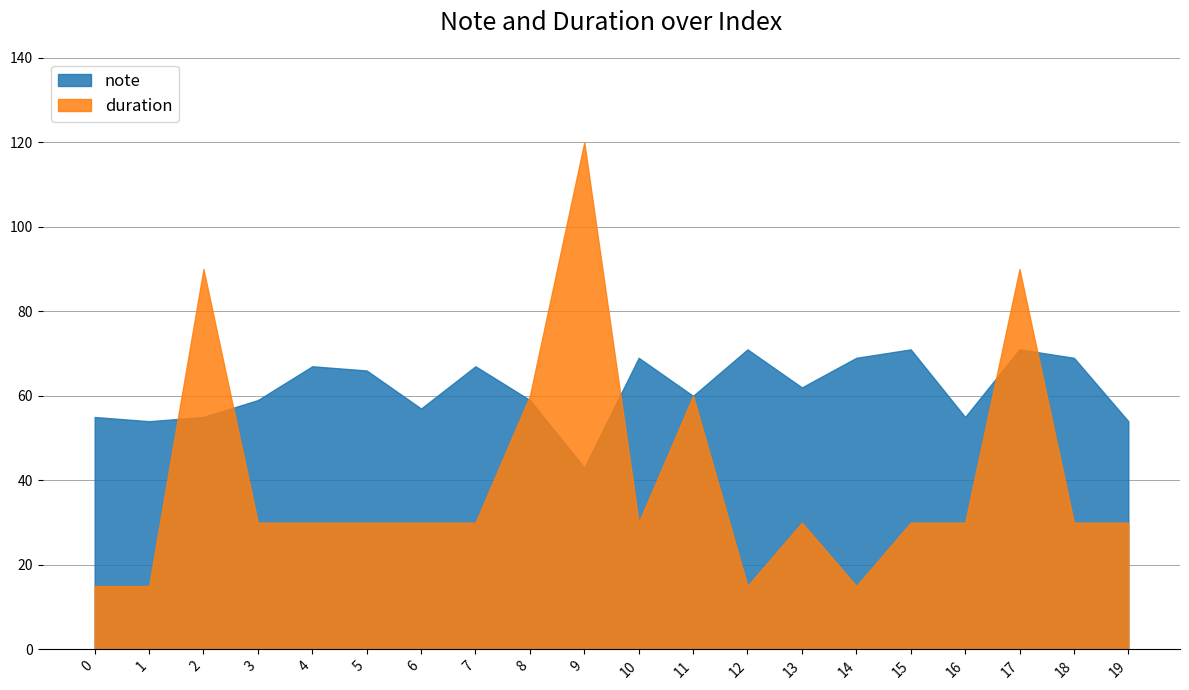

Reading left to right, extract all data points from this chart.

note: 55	54	55	59	67	66	57	67	59	43	69	60	71	62	69	71	55	71	69	54
duration: 15	15	90	30	30	30	30	30	60	120	30	60	15	30	15	30	30	90	30	30